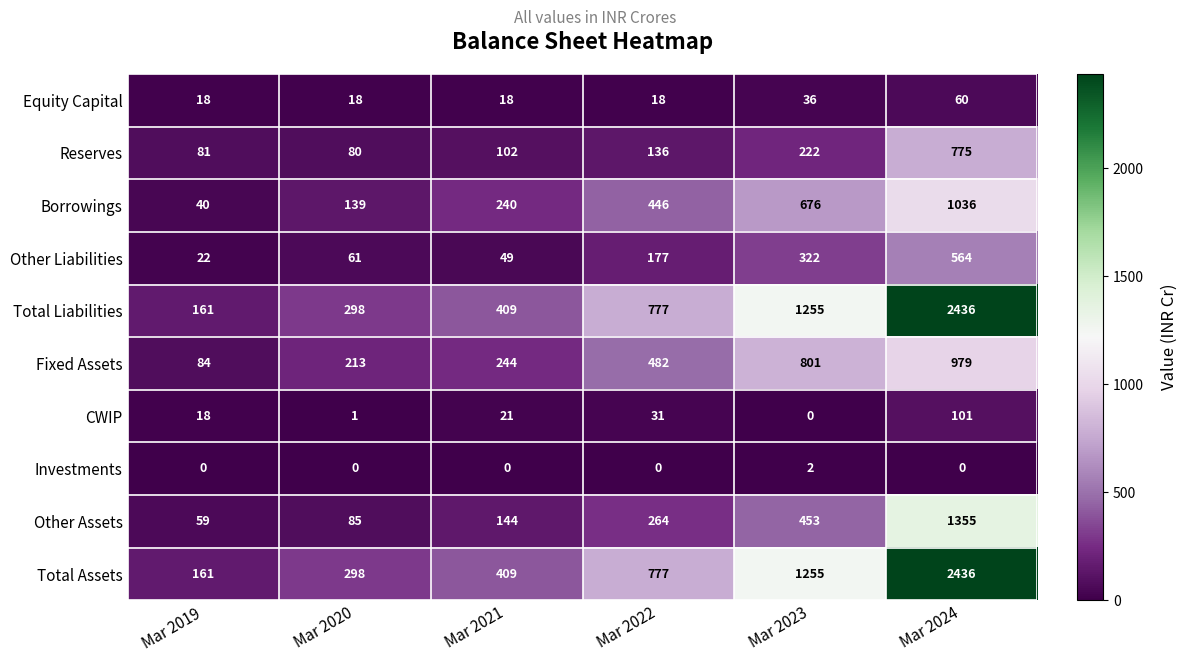

What value does the Other Liabilities series have at Mar 2021, to the nearest 50?

50